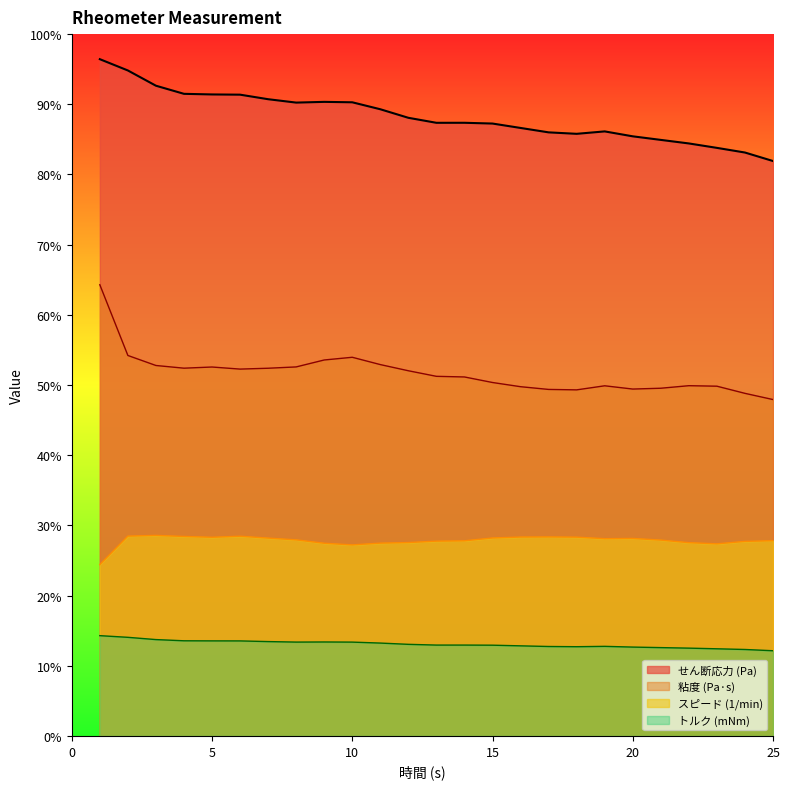

Which label corresponds to the largest value in the chart?

1